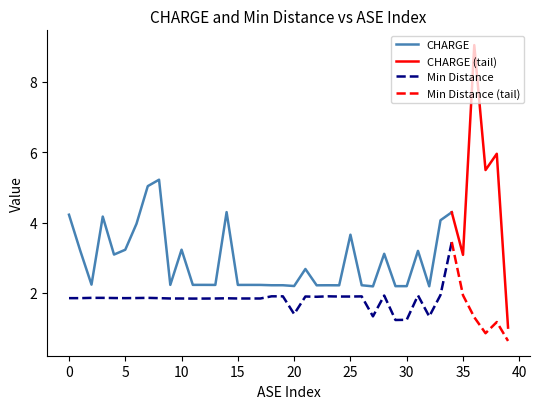

How many lines are shown in the chart?

2